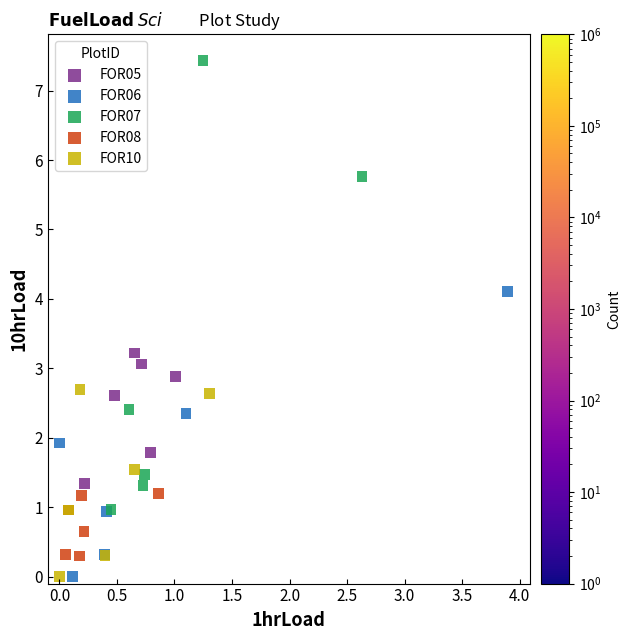

Which series contains the highest Y value?

FOR07